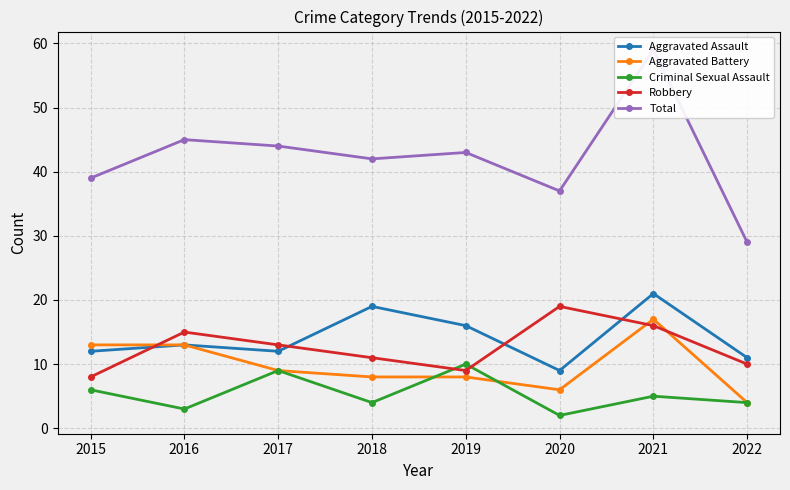

Which series changed the most between 2015 and 2018?

Aggravated Assault